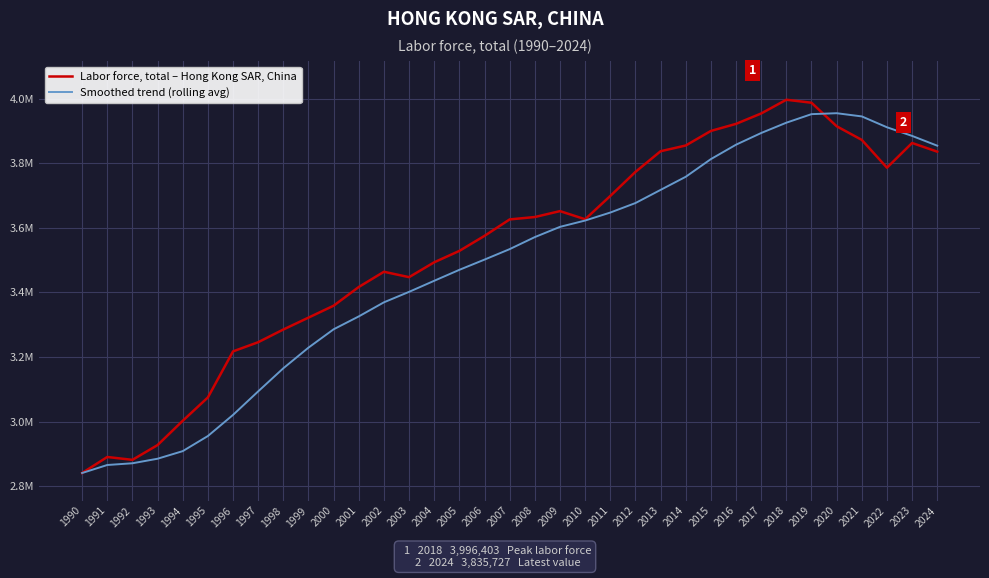

What is the value of the Labor force, total – Hong Kong SAR, China point at the 7th from the left?

3217627.0